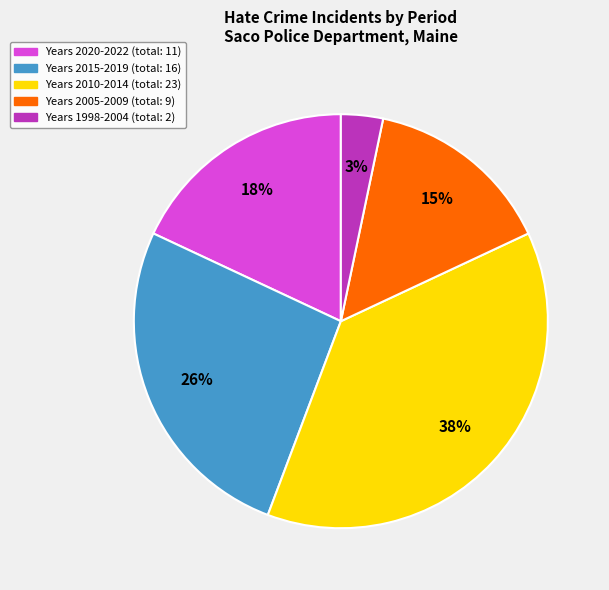

Does any single category account for the majority?

No